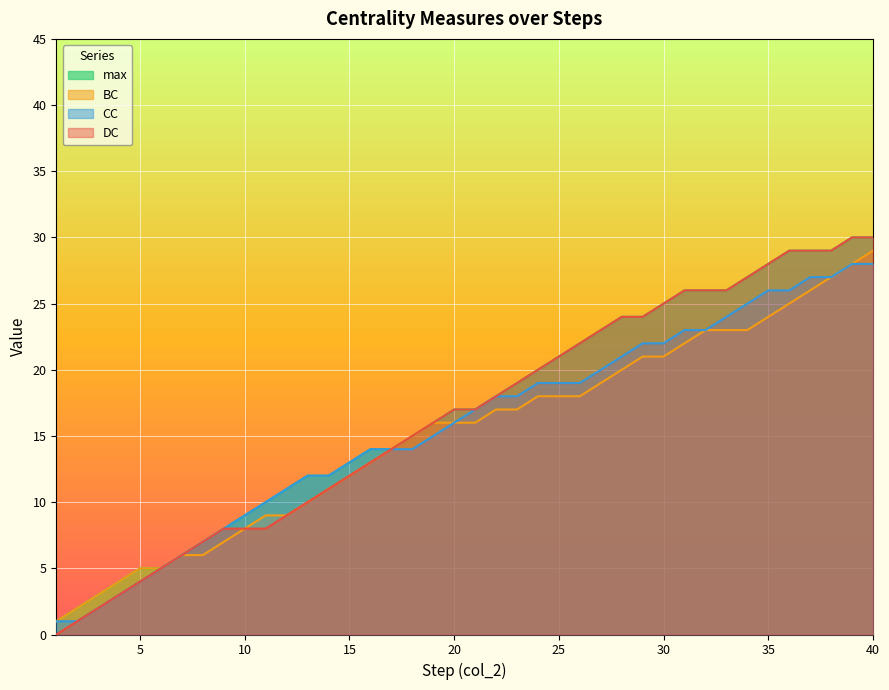

The DC series shows 23 at 27. True or false?

True